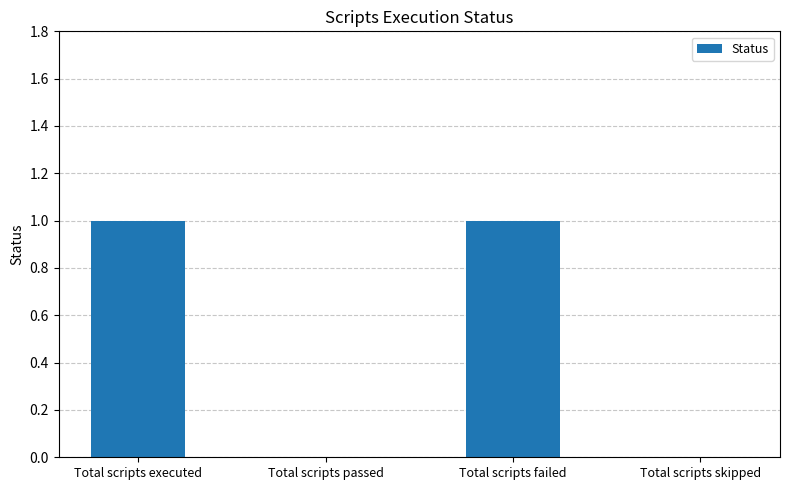

Which has a higher value, Total scripts failed or Total scripts passed?

Total scripts failed